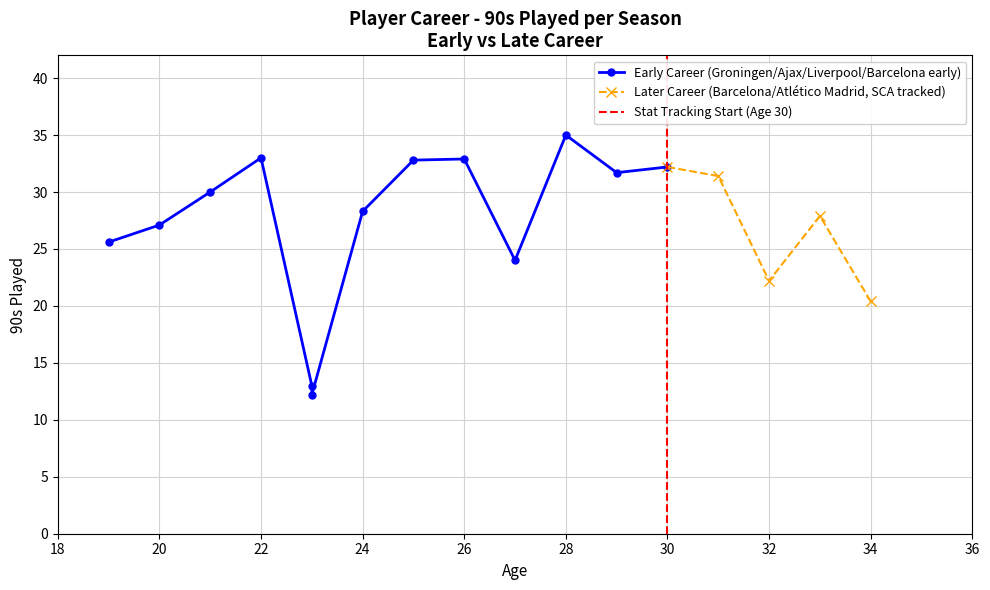

What is the smallest value displayed?

12.2